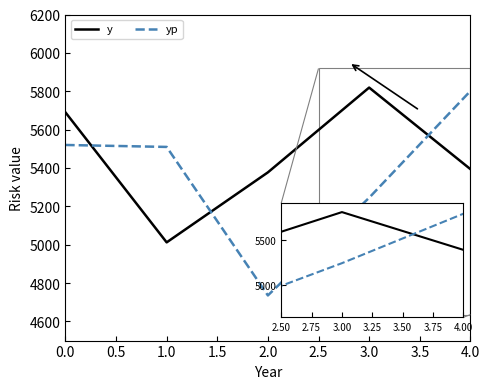

Is the value of yp at 0.5 greater than the value of y at 0.5?

Yes